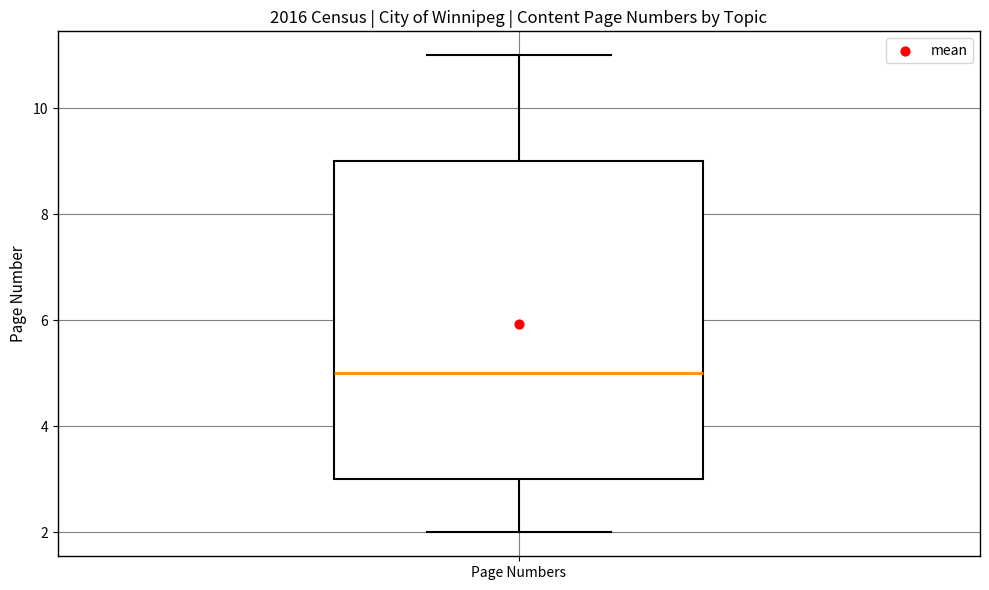

Transcribe this box plot: give where the median line is, the range the box spans, and where the two whiskers end, as read against the y-axis. The values are not printed on the chart, so give them approximately, as read against the axis.

median 5, box 3 to 9, whiskers 2 to 11